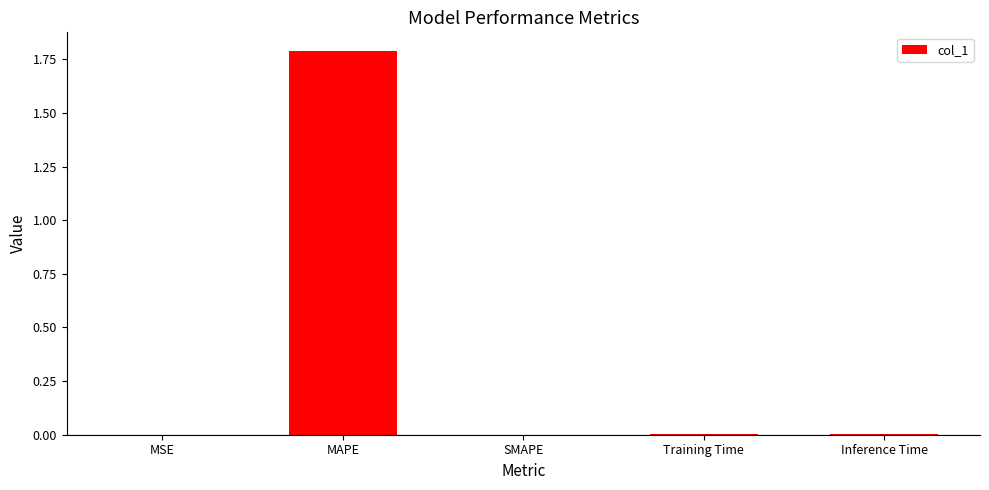

What is the greatest value displayed?

1.8